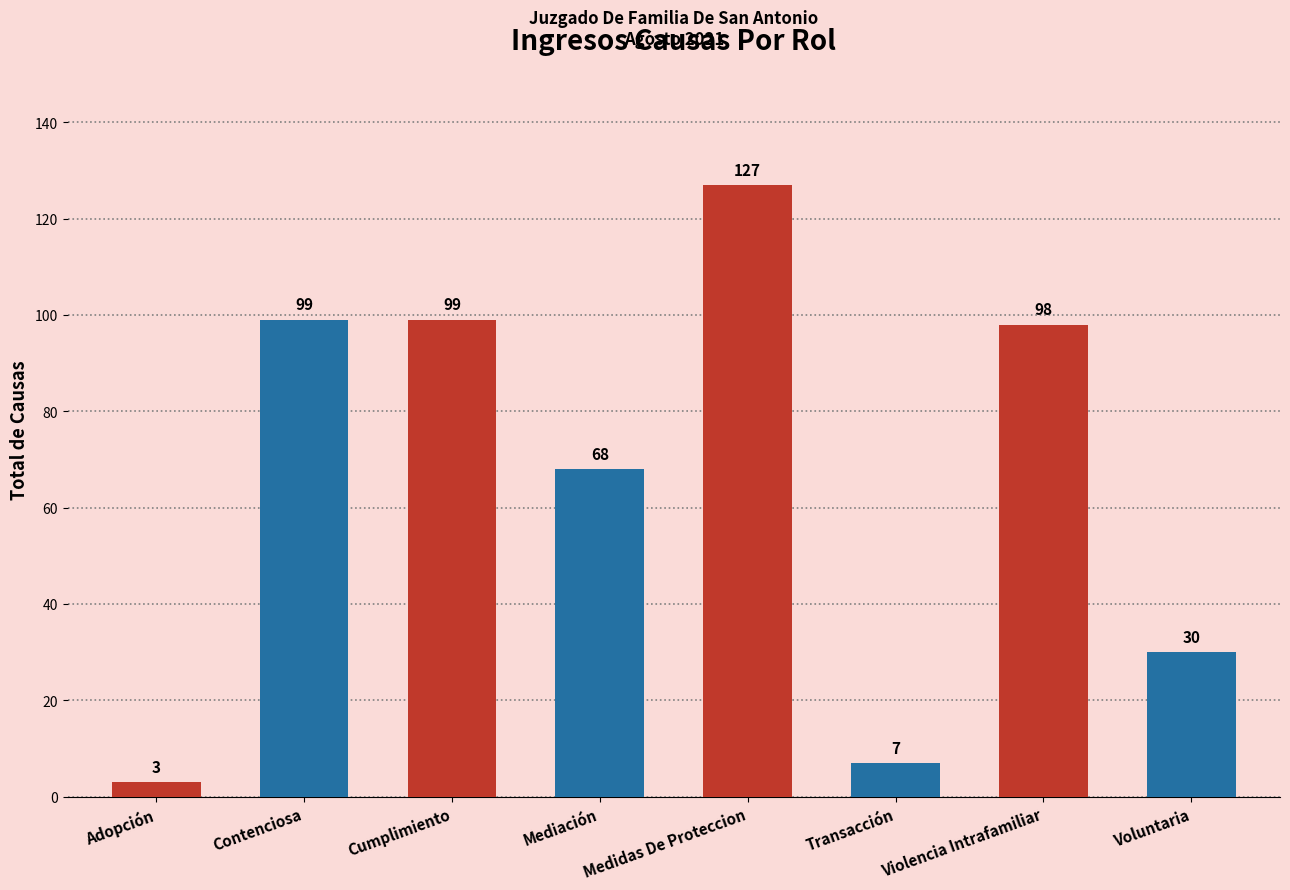

Read the value at Violencia Intrafamiliar, to the nearest 5.

100